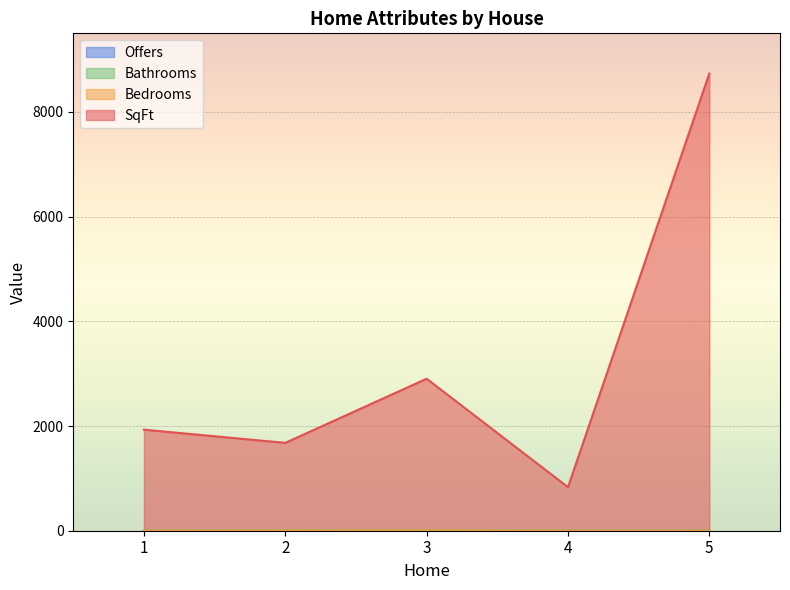

The value of Bedrooms at 1 is 6. True or false?

False